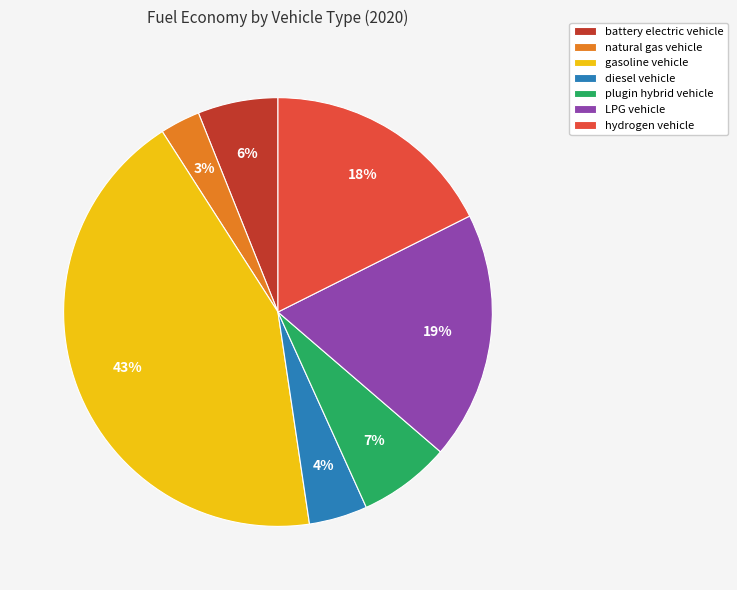

Count the number of slices in the pie.

7